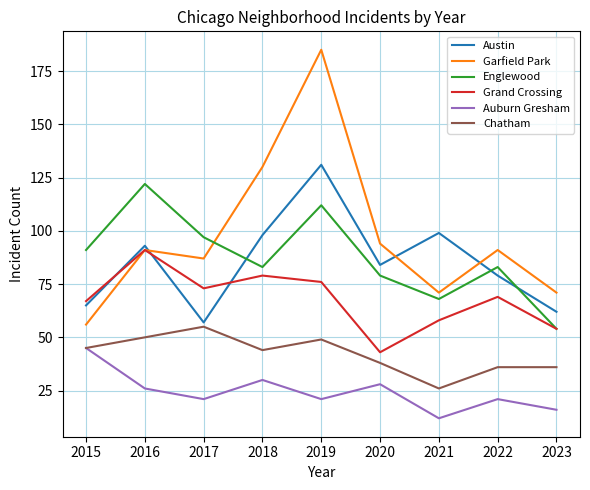

True or false: Grand Crossing has more than 1 points higher than both neighbors.

True